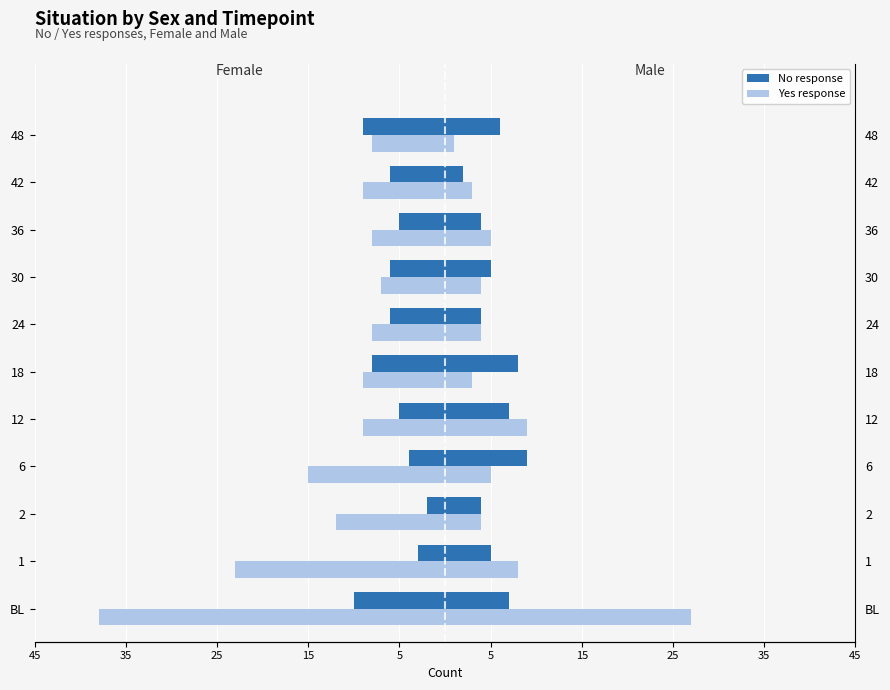

What is the difference between the highest and lowest values at 15?

24